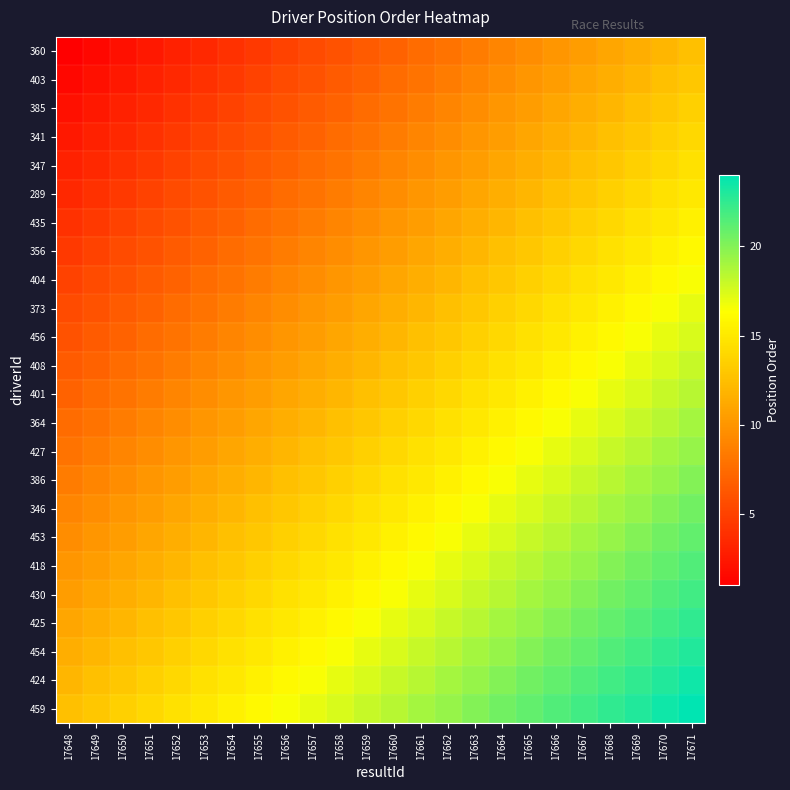

List the series in order of their peak value, highest first.

459, 424, 454, 425, 430, 418, 453, 346, 386, 427, 364, 401, 408, 456, 373, 404, 356, 435, 289, 347, 341, 385, 403, 360